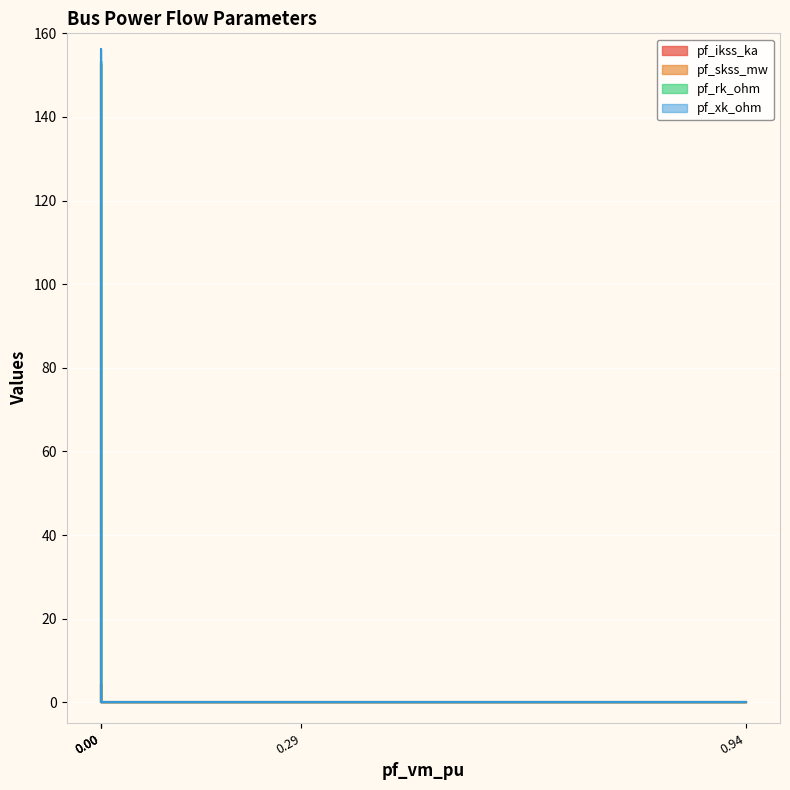

What is the maximum value shown in the chart?

148.4